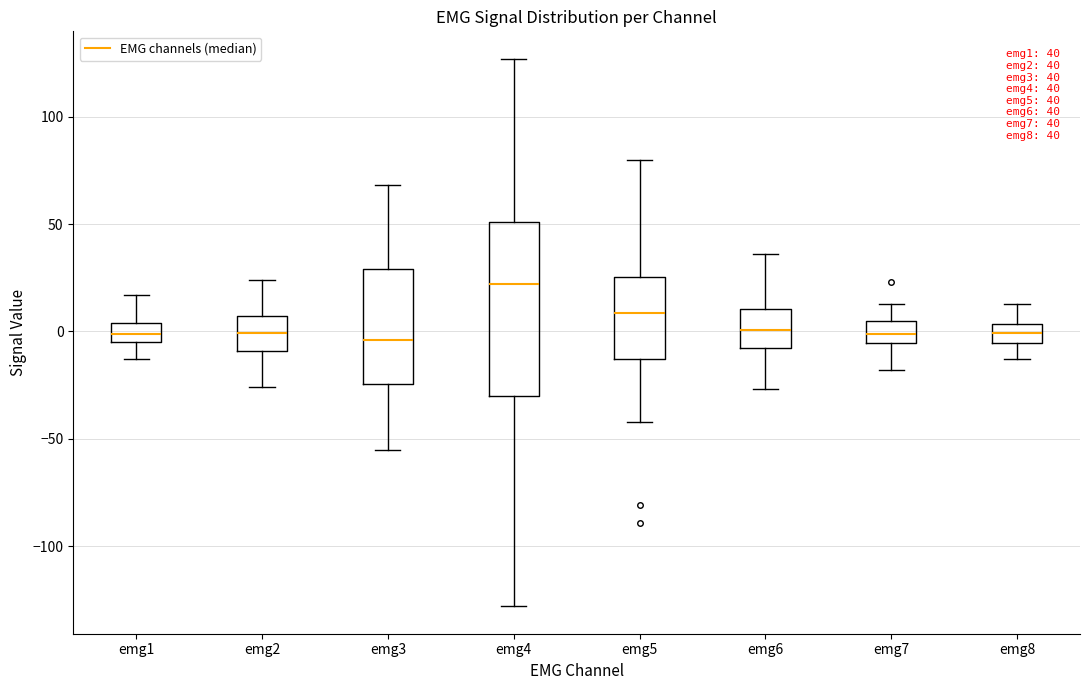

Which box has the highest median line?

emg4